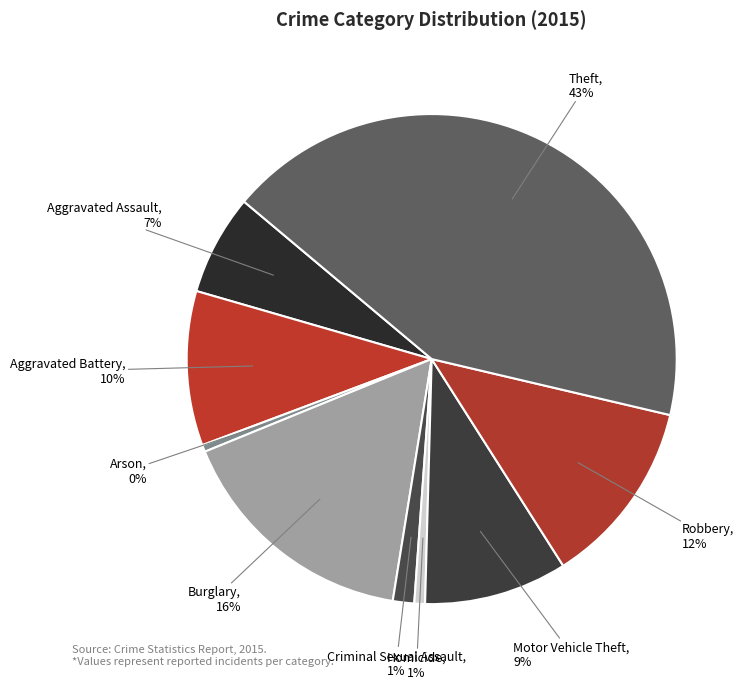

Which category has the biggest portion of the pie?

Theft